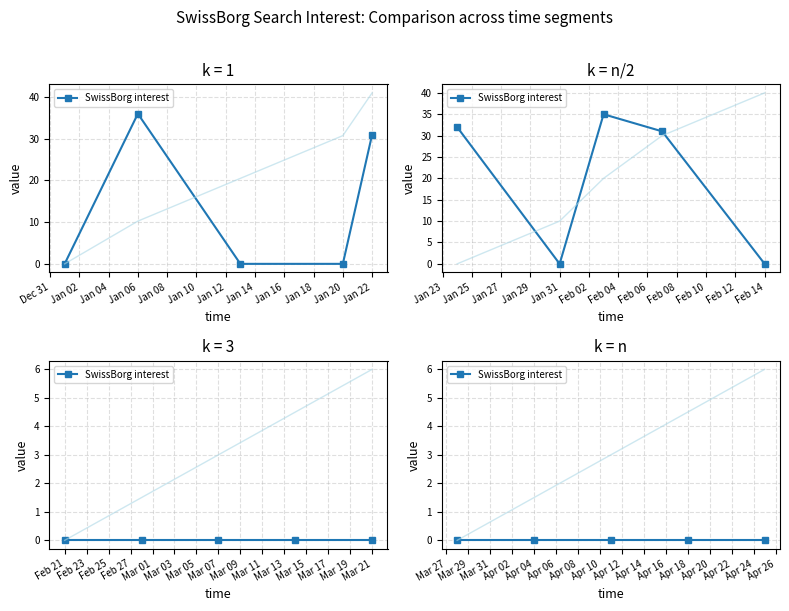

Rank the categories by value from highest to lowest.

2019/01/06, 2019/02/03, 2019/01/24, 2019/01/22, 2019/02/07, 2019/01/01, 2019/01/13, 2019/01/20, 2019/01/31, 2019/02/14, 2019/02/21, 2019/02/28, 2019/03/07, 2019/03/14, 2019/03/21, 2019/03/28, 2019/04/04, 2019/04/11, 2019/04/18, 2019/04/25